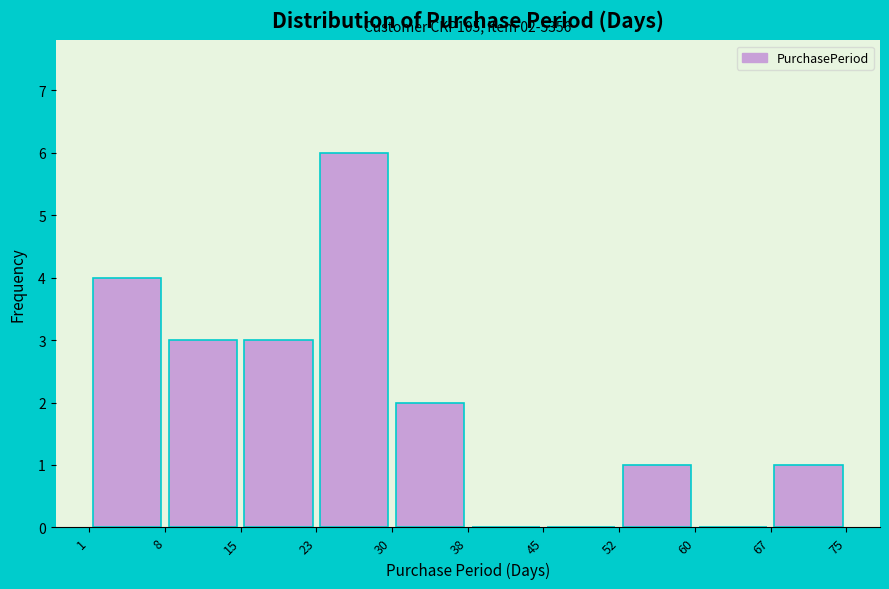

Over which range of the x-axis is the bar tallest?

23 to 30